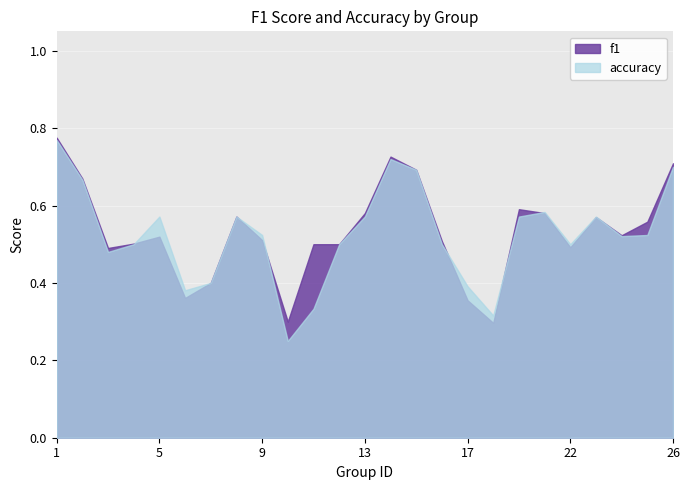

After their last crossing, which series has the higher values: f1 or accuracy?

f1